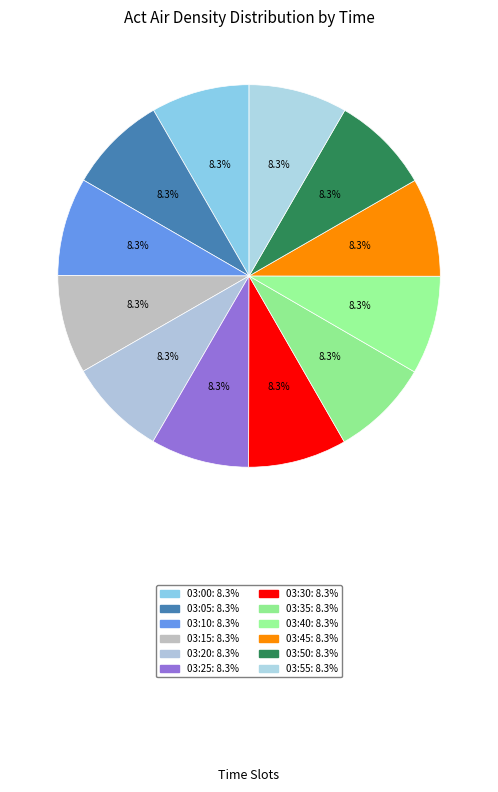

To the nearest percent, what is the combined percentage of 03:45 and 03:15?

17%